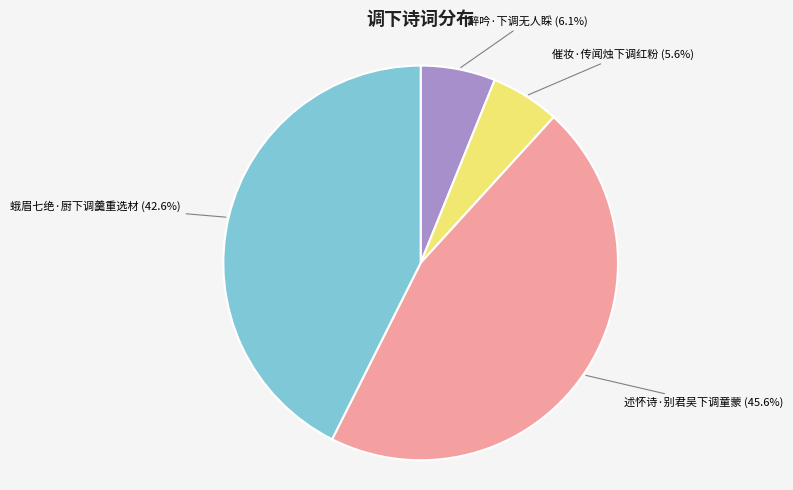

Count the number of slices in the pie.

4